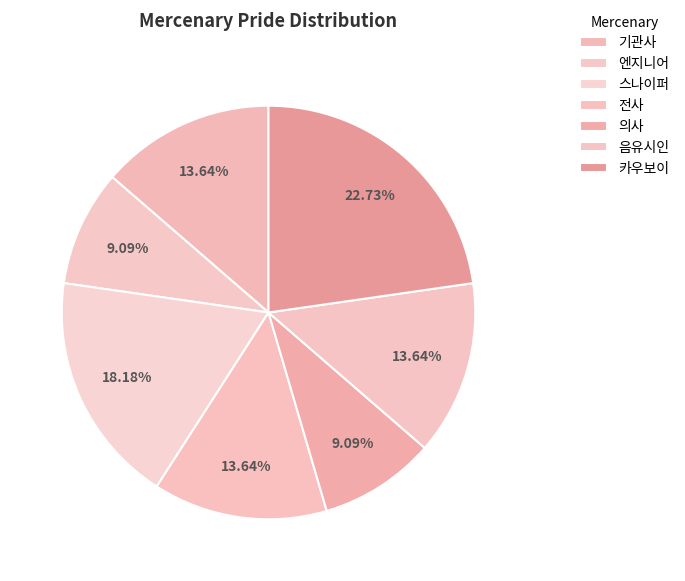

Which category has the smallest portion of the pie?

엔지니어